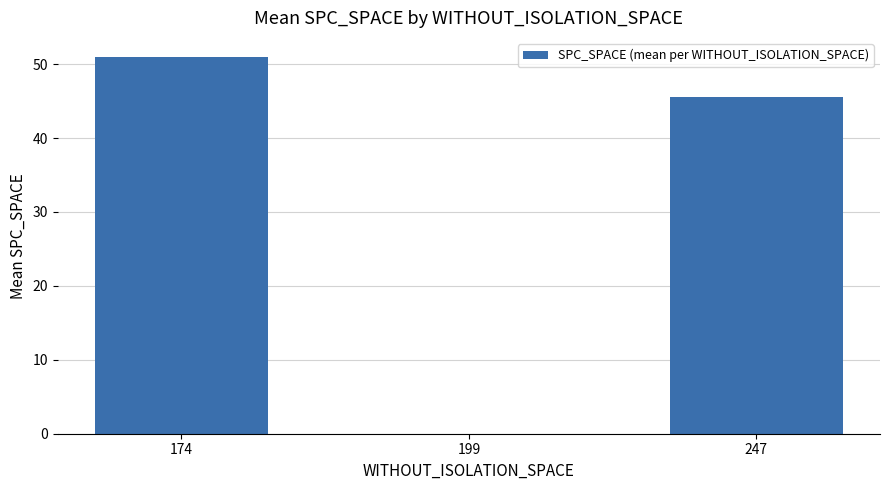

Between 247 and 199, which is larger?

247